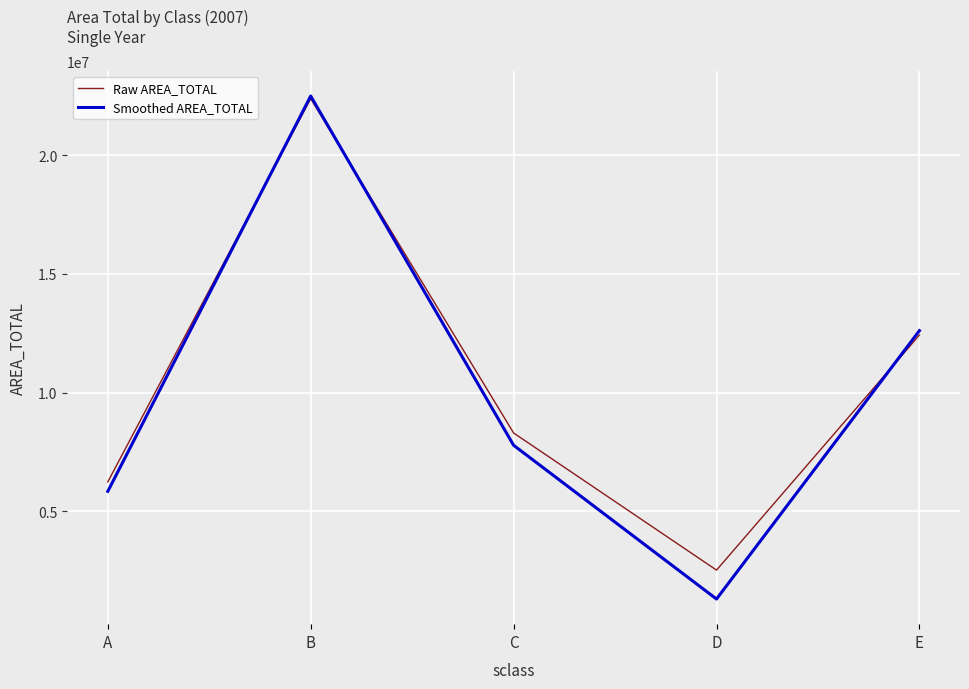

Where is the first local minimum for Raw AREA_TOTAL?

D